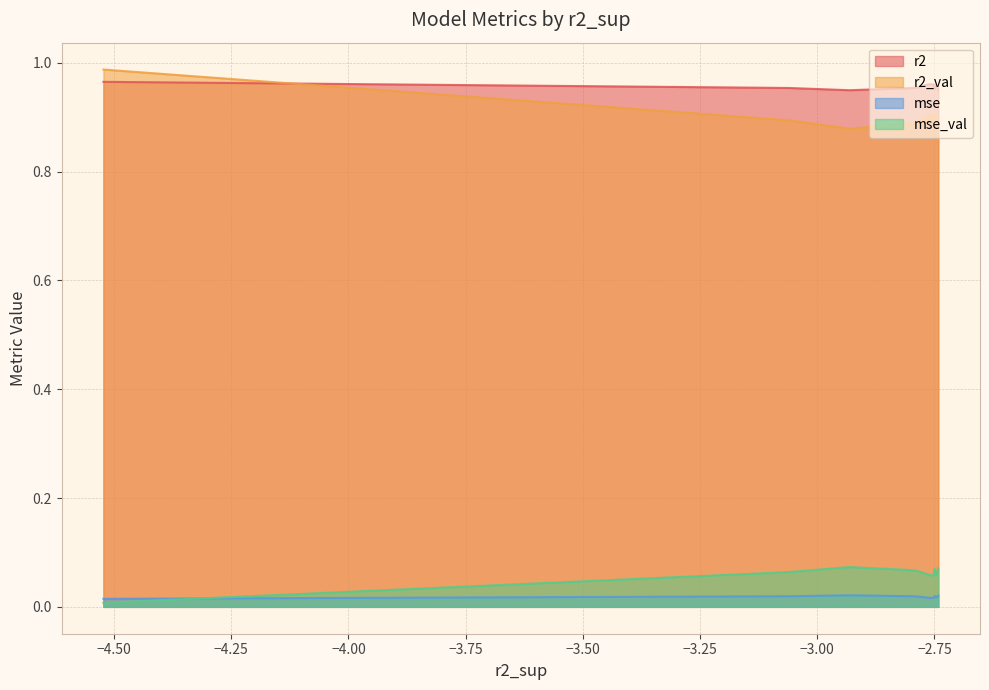

What is the average value of the r2 series?

1.0